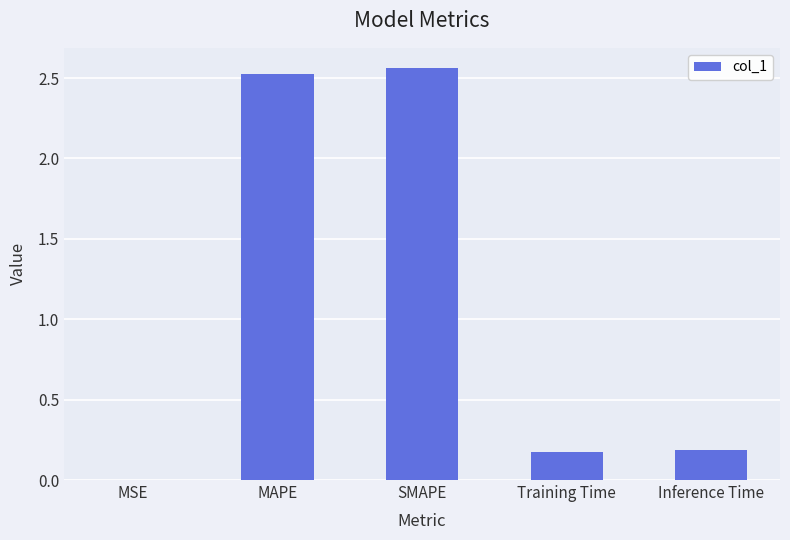

The chart shows a value of 0.7 at SMAPE. True or false?

False